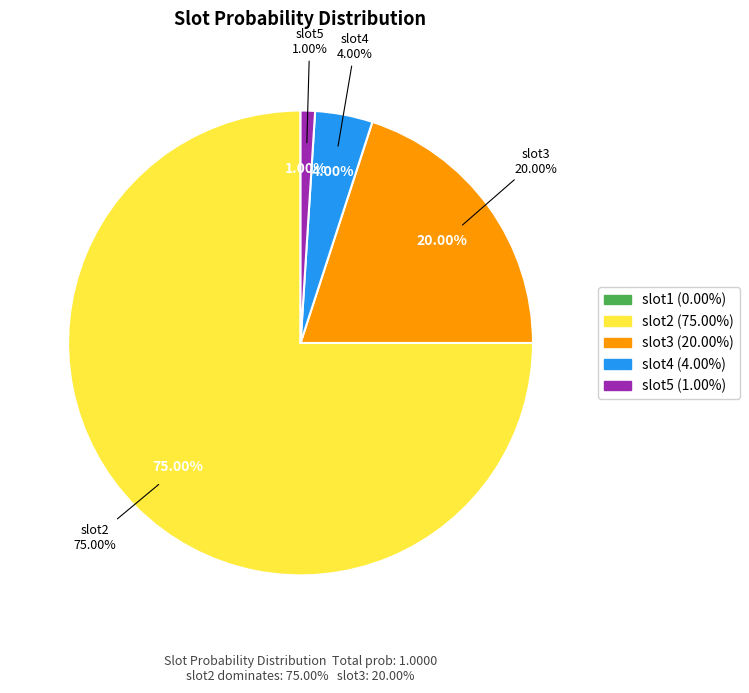

How many slices are in this pie chart?

5